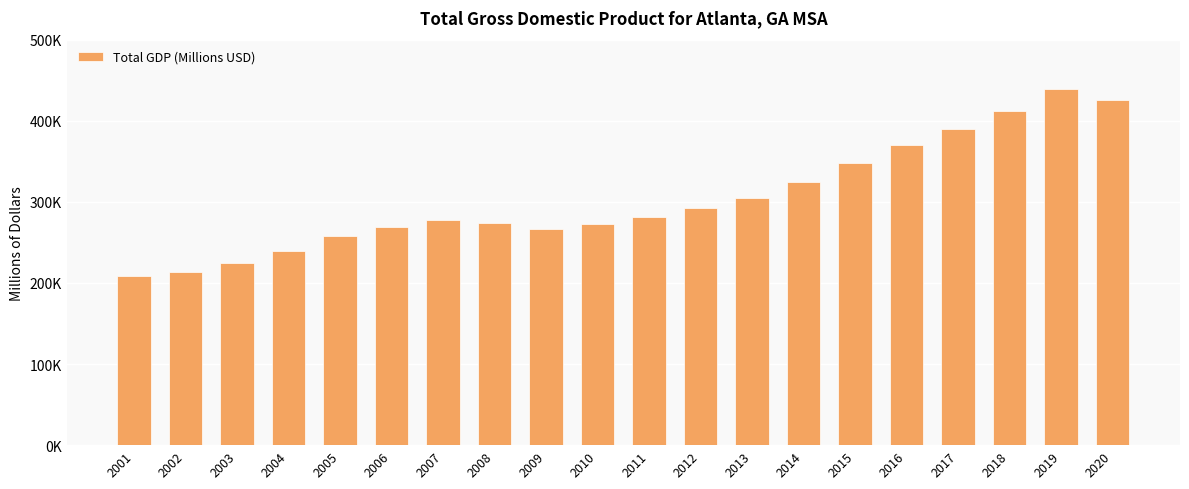

Are the bars grouped side by side (vs. stacked)?

No